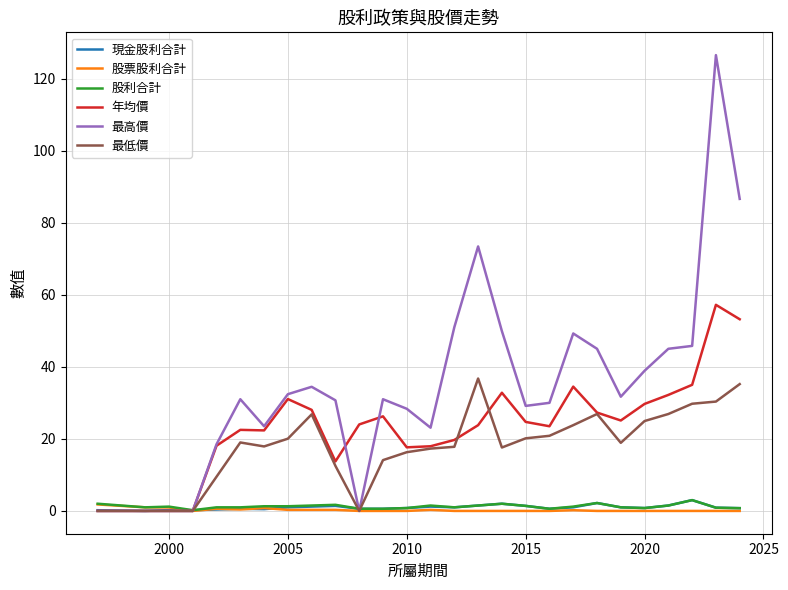

Which series has the largest range (max minus min)?

最高價